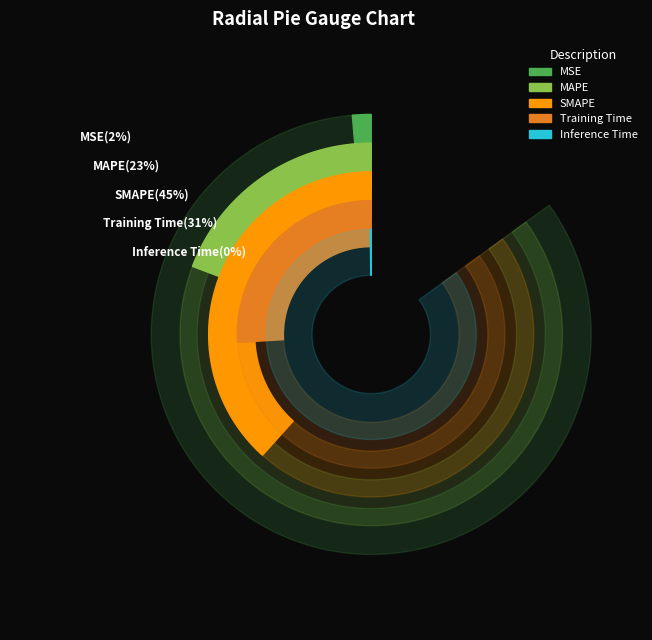

Is it true that MSE is 1% of the pie?

False